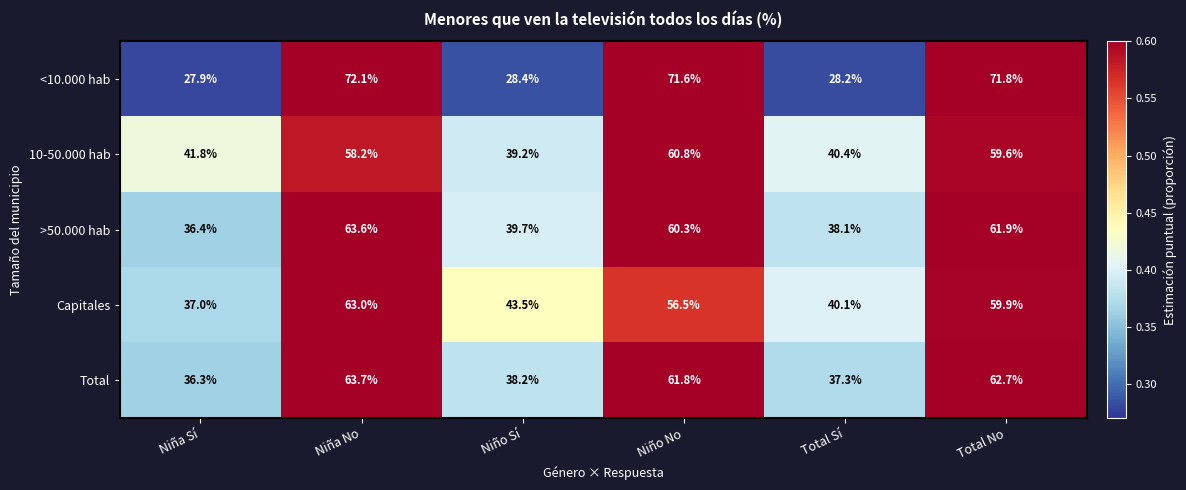

What is the difference between the highest and lowest values at Total Sí?

12.2